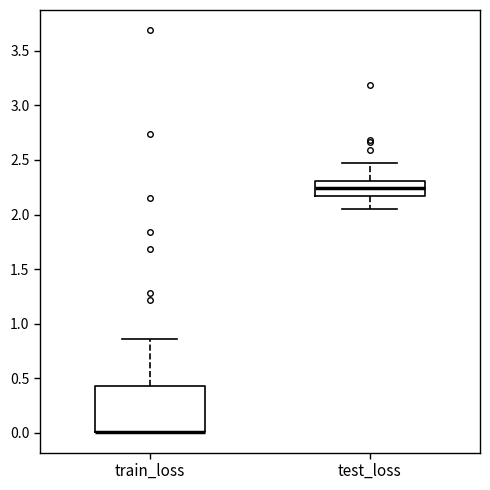

Comparing the boxes themselves (not the whiskers), which one is the tallest?

train_loss